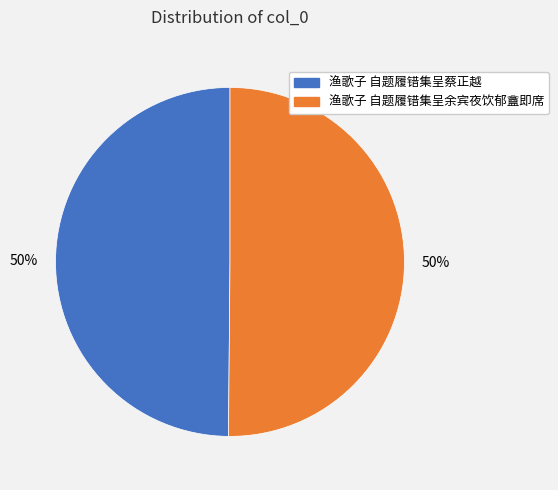

Is it true that 渔歌子 自题履错集呈蔡正越 is 65% of the pie?

False